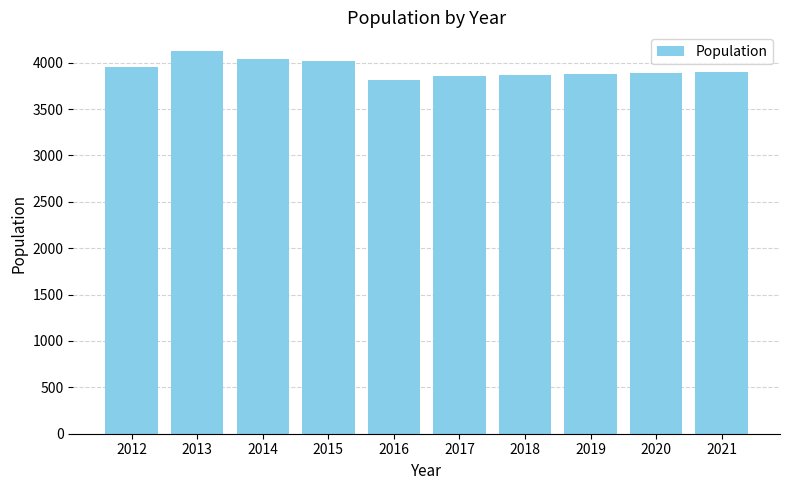

Are the bars grouped side by side (vs. stacked)?

No